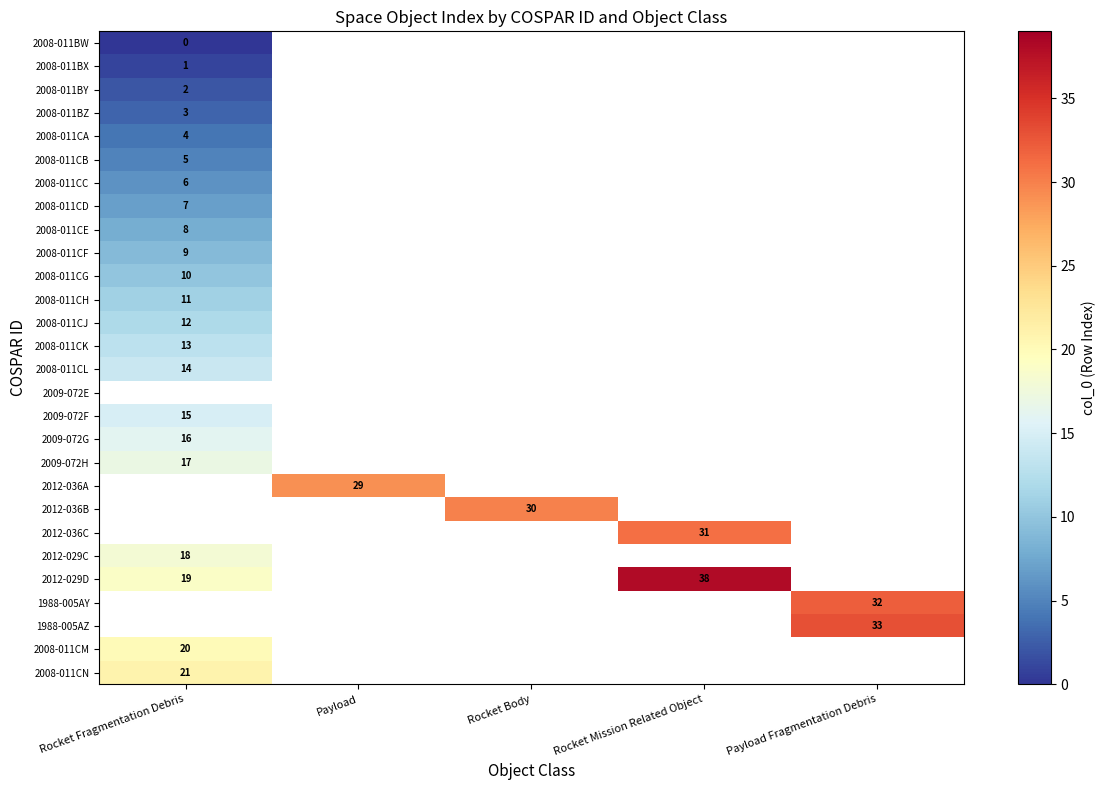

True or false: 2008-011CJ has a value of 12 at Rocket Fragmentation Debris.

True